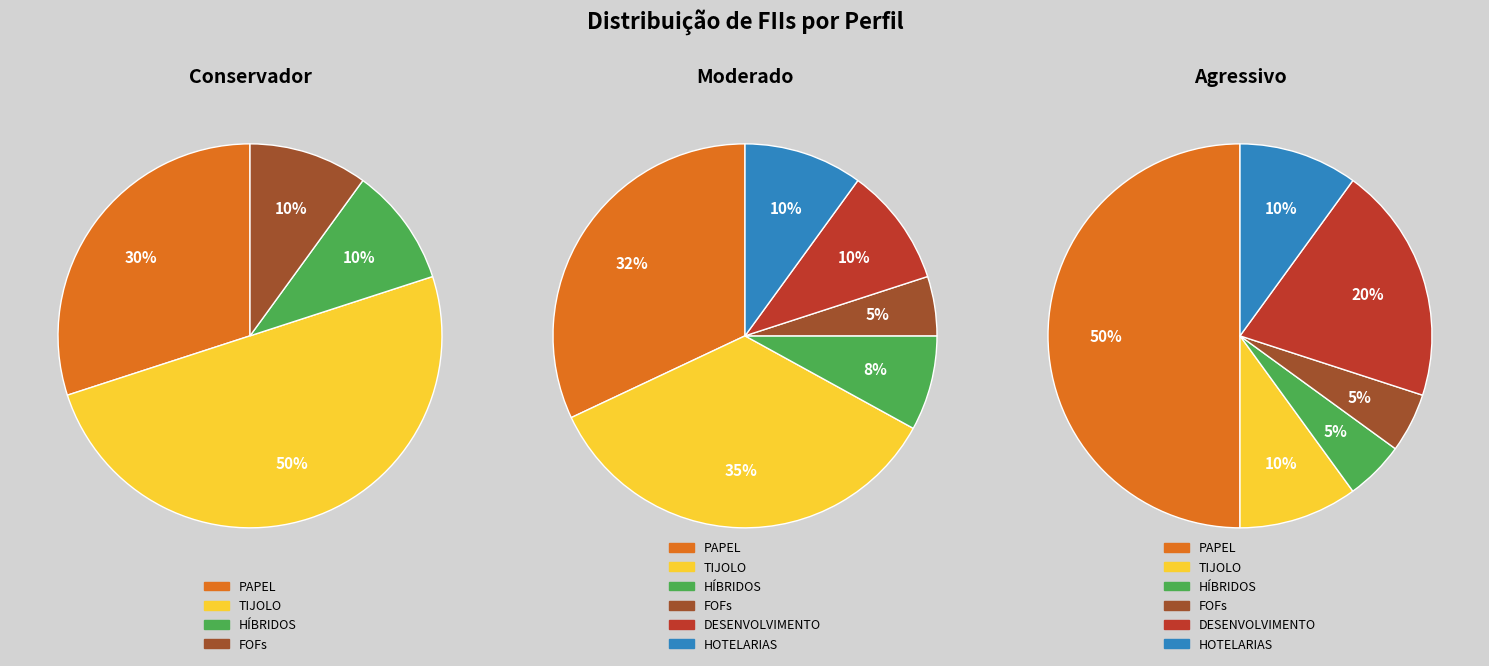

The PAPEL slice represents 30% of the pie. True or false?

True